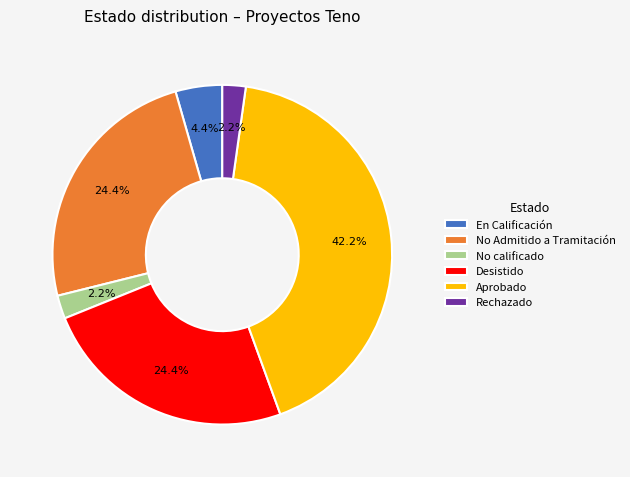

To the nearest percent, what is the difference between the largest and smallest slice percentages?

40%